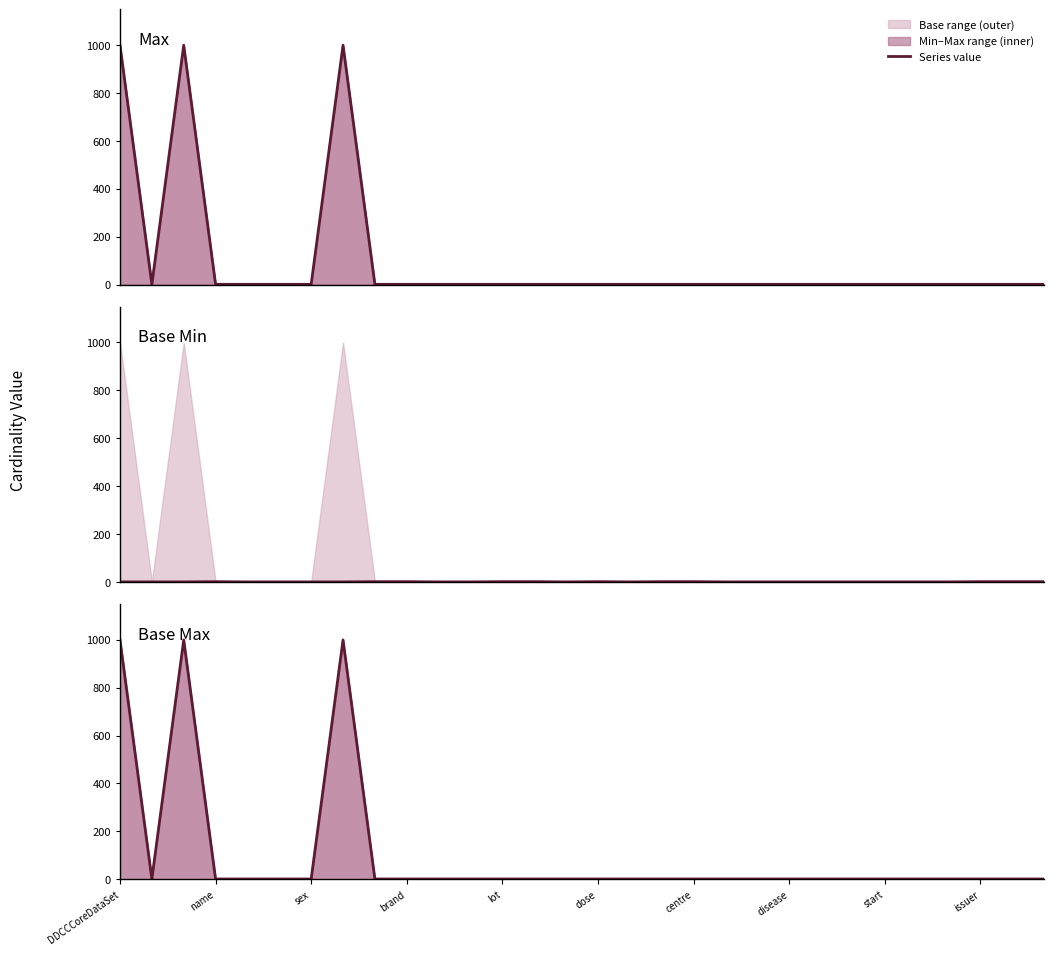

Reading left to right, what are all the values shown in this chart?

Max: 999	1	999	1	1	1	1	999	1	1	1	1	1	1	1	1	1	1	1	1	1	1	1	1	1	1	1	1	1	1
Base Min: 0	0	0	1	0	0	0	0	1	1	0	0	1	1	0	1	0	1	1	0	0	0	0	0	0	0	0	1	1	1
Base Max: 999	1	999	1	1	1	1	999	1	1	1	1	1	1	1	1	1	1	1	1	1	1	1	1	1	1	1	1	1	1